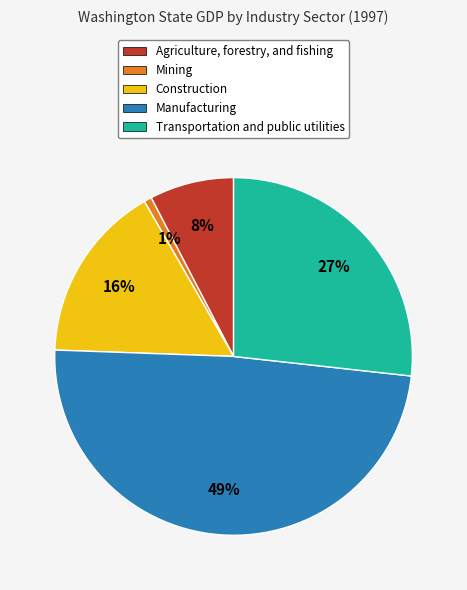

Does Transportation and public utilities account for over 50% of the chart?

No